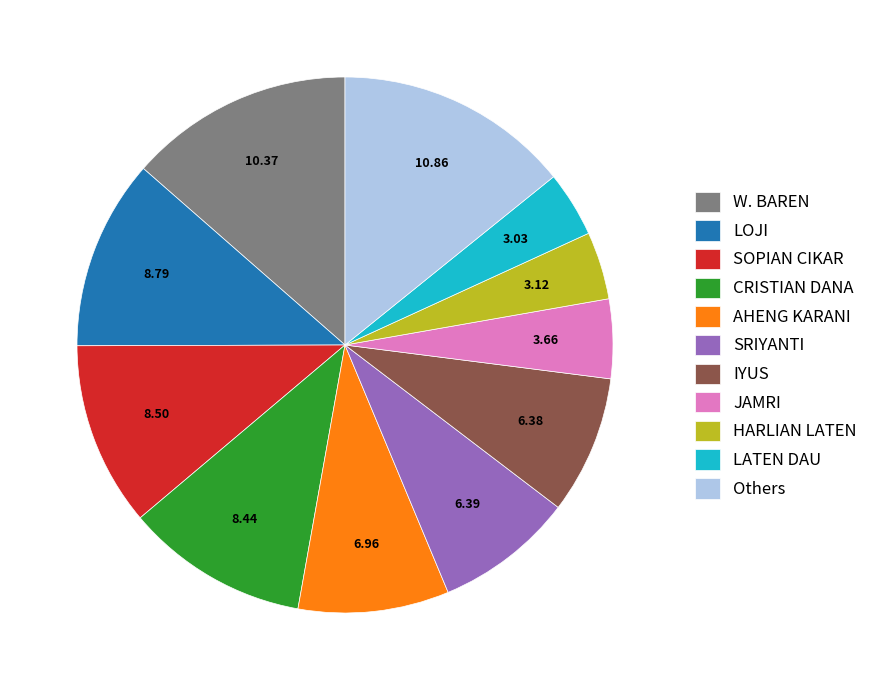

Does any single category account for the majority?

No